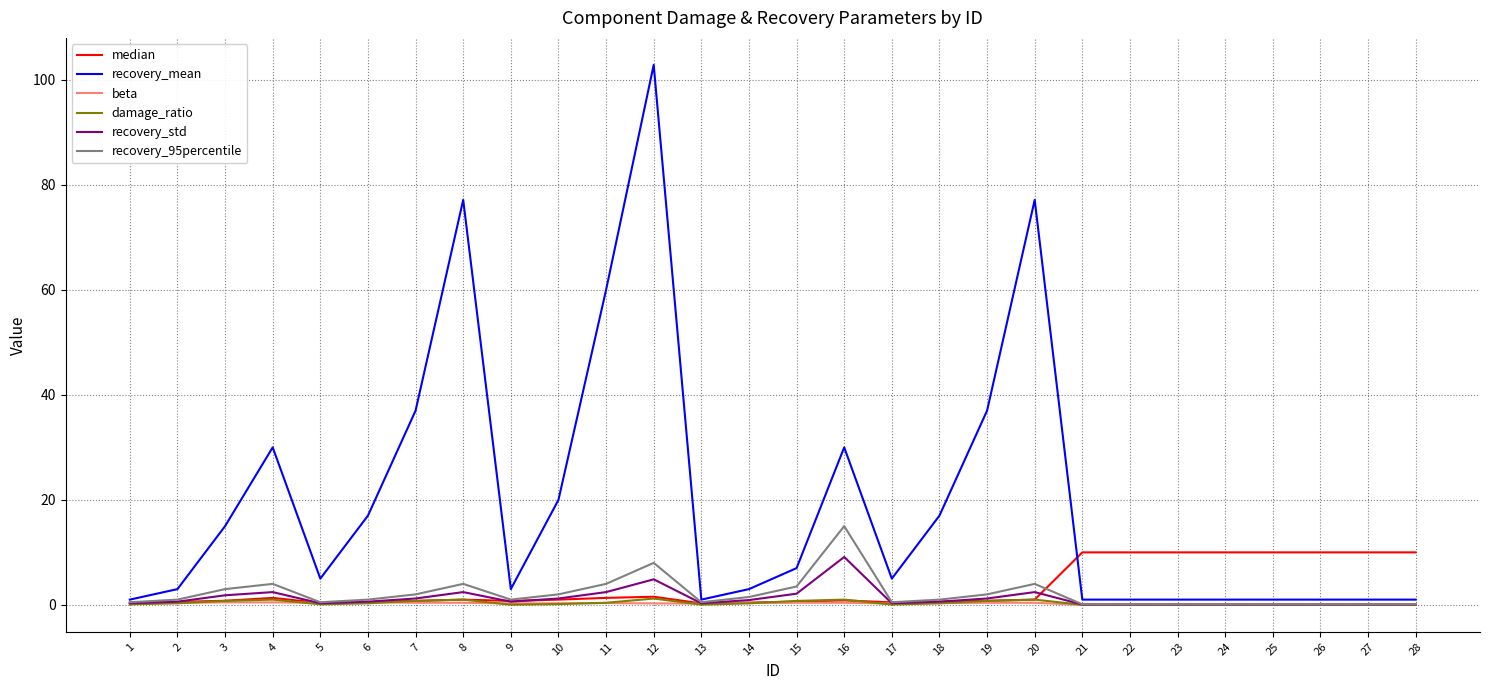

Is it true that recovery_mean equals 30.0 at 4?

True